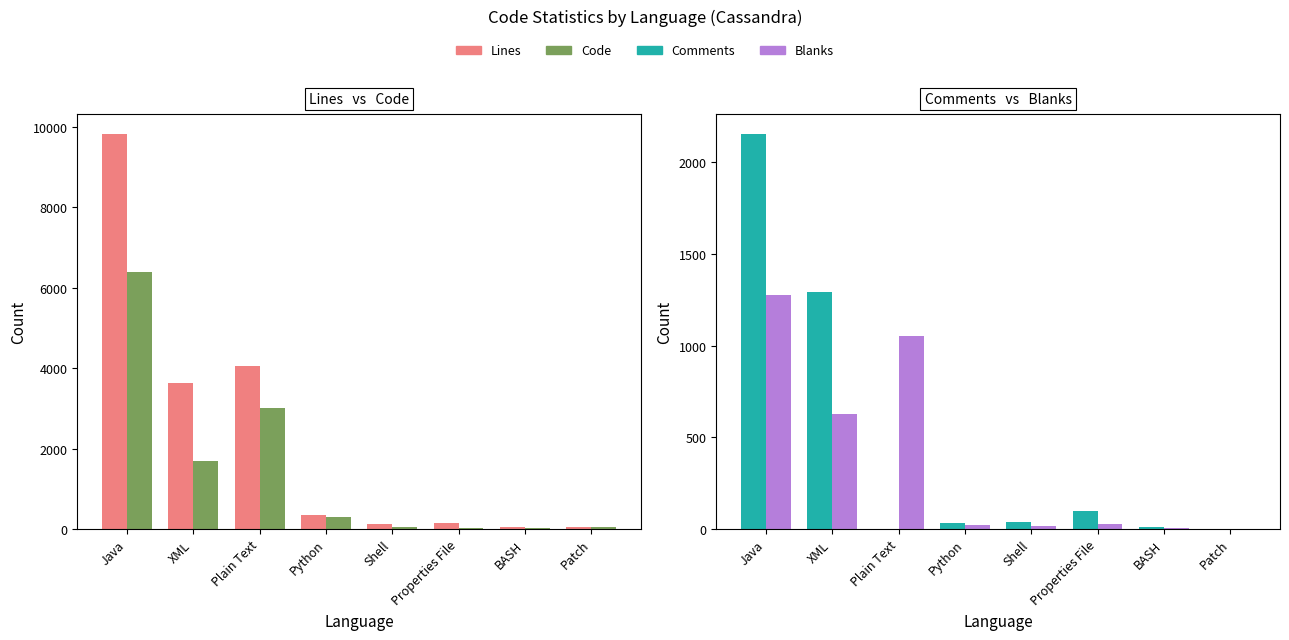

Does the chart contain any negative values?

No